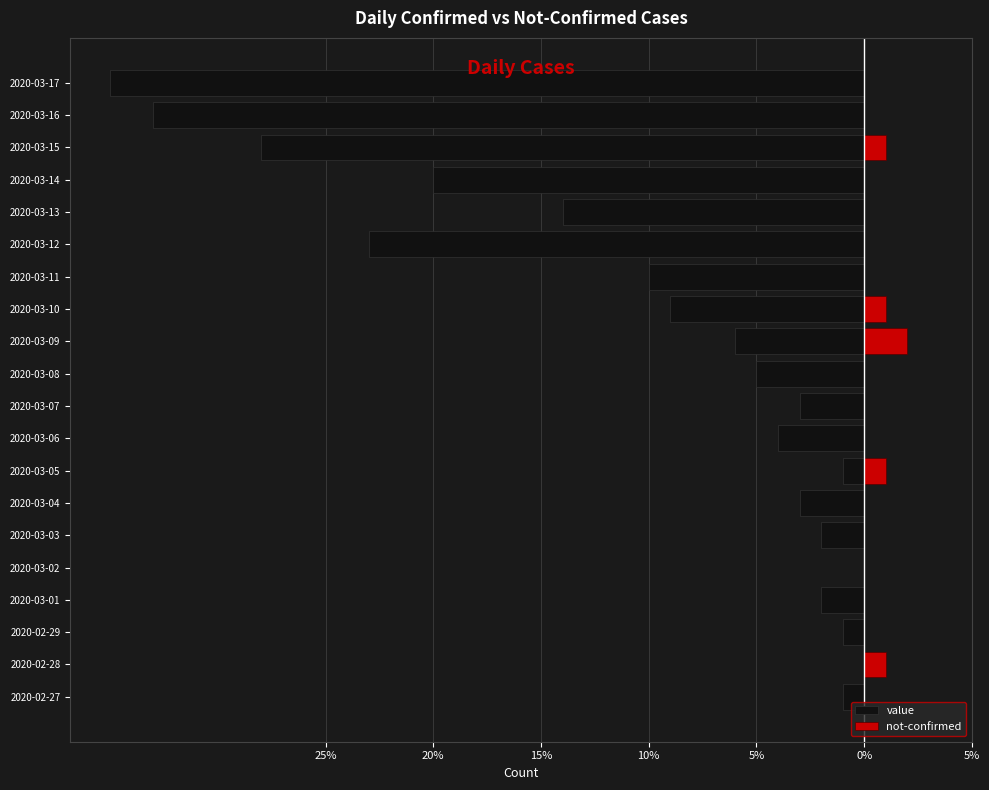

At how many categories does at least one series exceed -27?

20